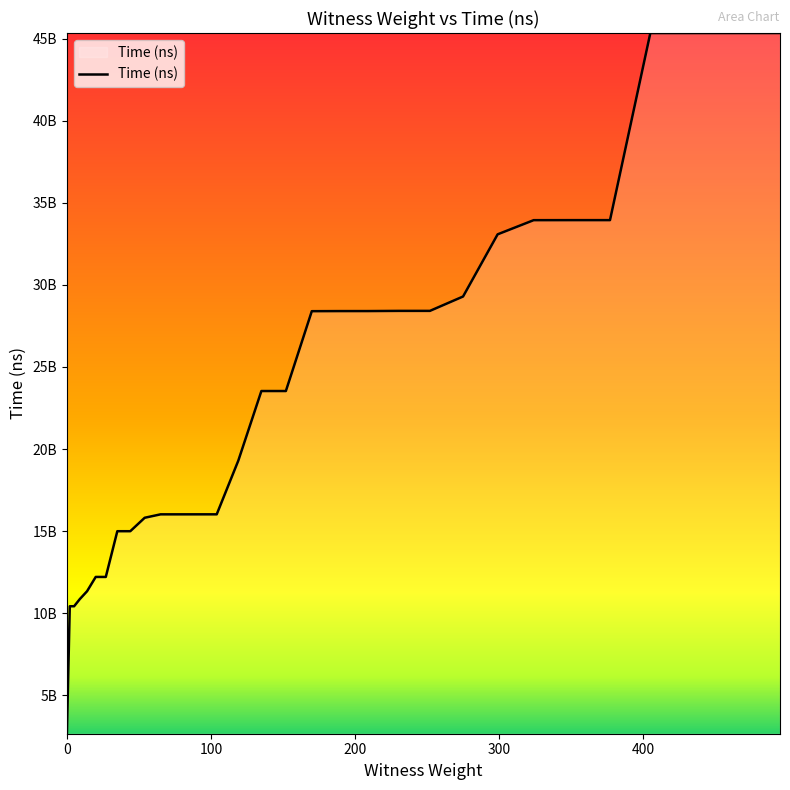

Reading left to right, extract all data points from this chart.

2661580800	10423653100	10423824300	10864040100	11339979900	12209507900	12209592800	14994617500	14994747500	15813409000	16021368100	16021645900	16021979200	16022179900	19295525800	23531473100	23531658300	28394110400	28399997100	28400920100	28412680900	28413111800	29287726800	33074612800	33936898400	33939140000	33939313200	45333904400	45334073500	45334229200	45334499900